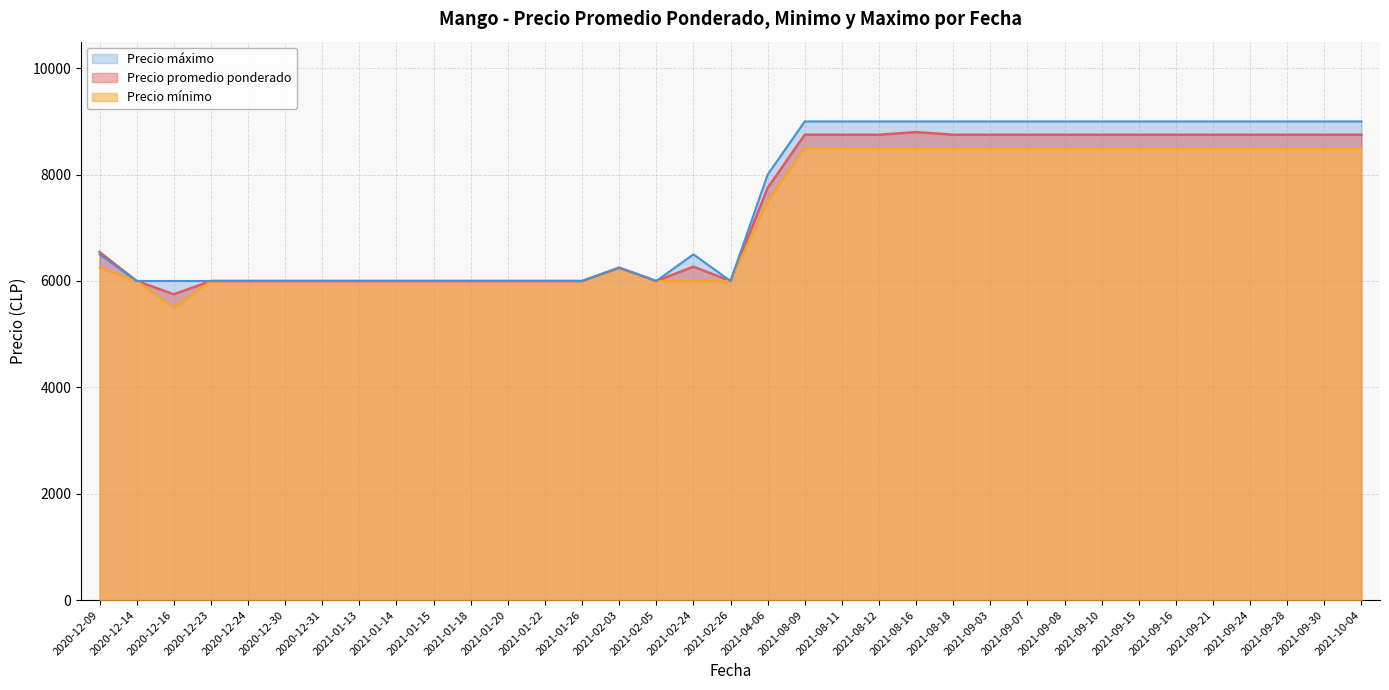

True or false: Precio maximo and Precio promedio ponderado cross at least once.

False